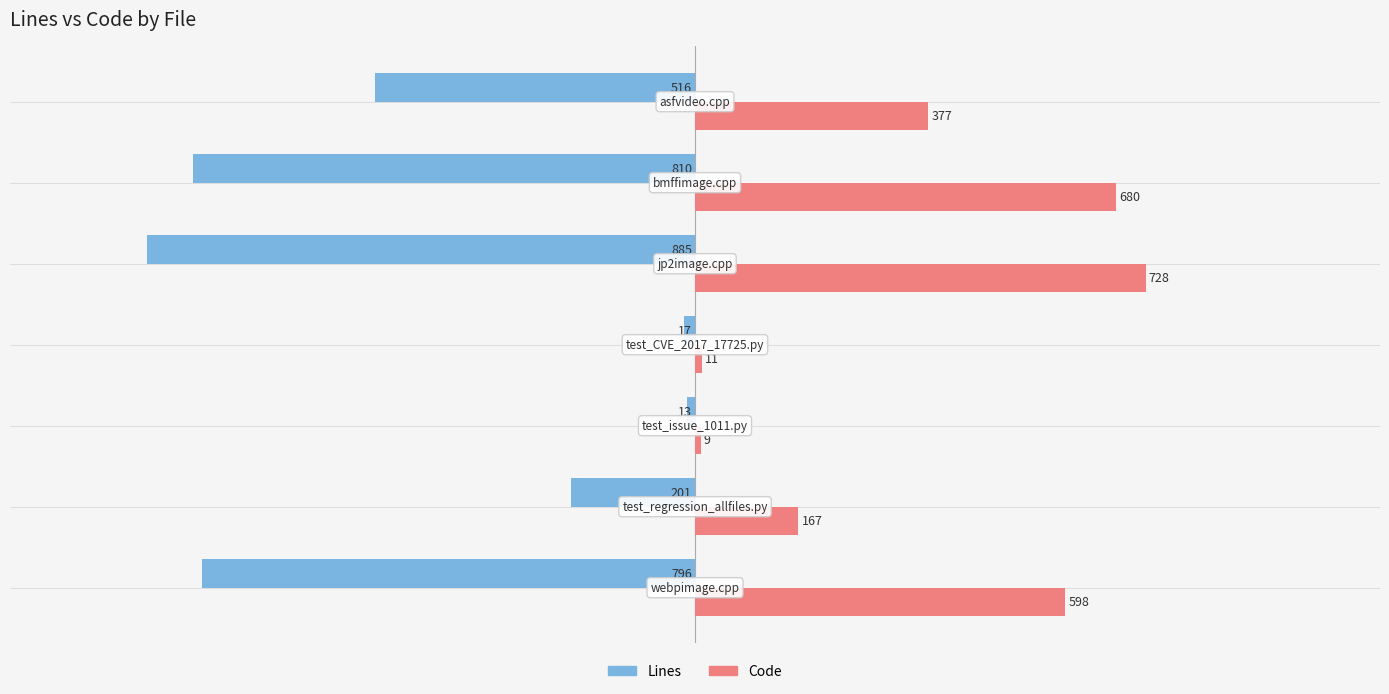

What is the minimum value shown in the chart?

-885